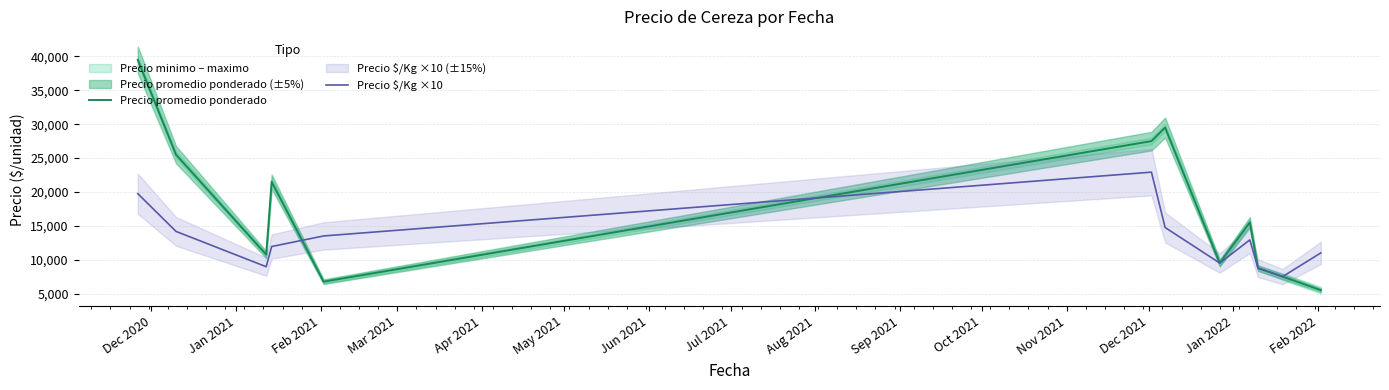

What is the highest value of the Precio $/Kg ×10 series?

22920